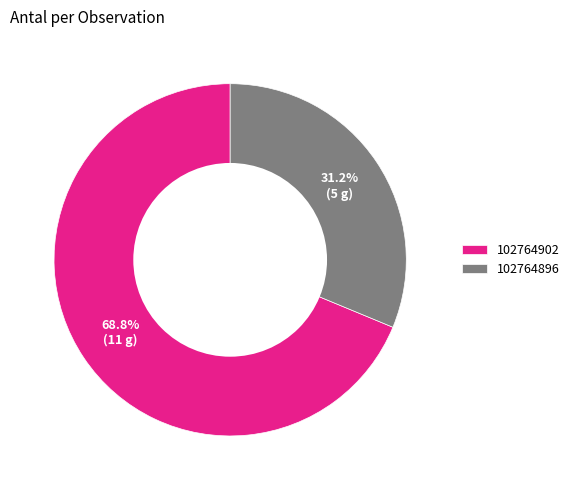

Which category has the smallest portion of the pie?

102764896